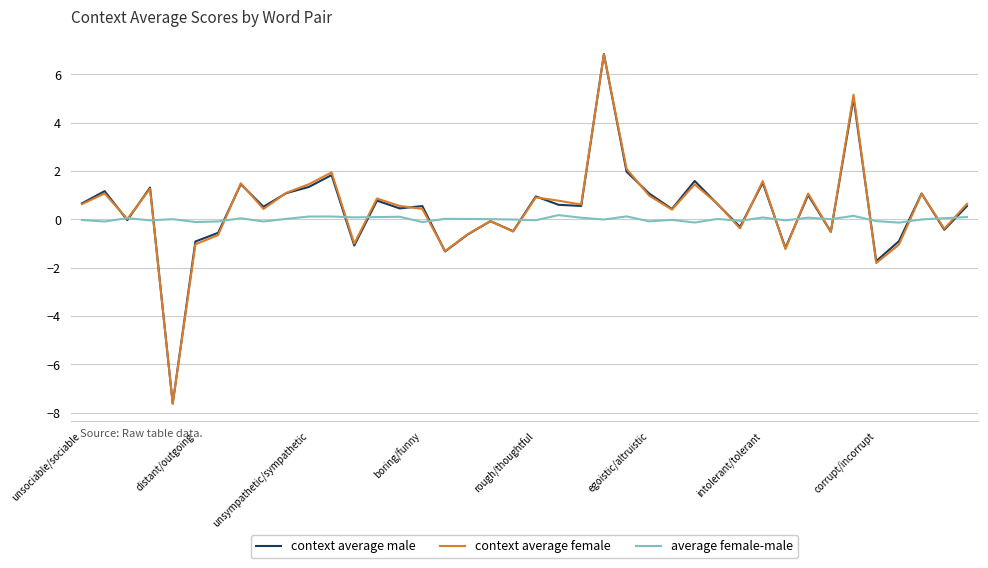

Which series has the largest range (max minus min)?

context average male